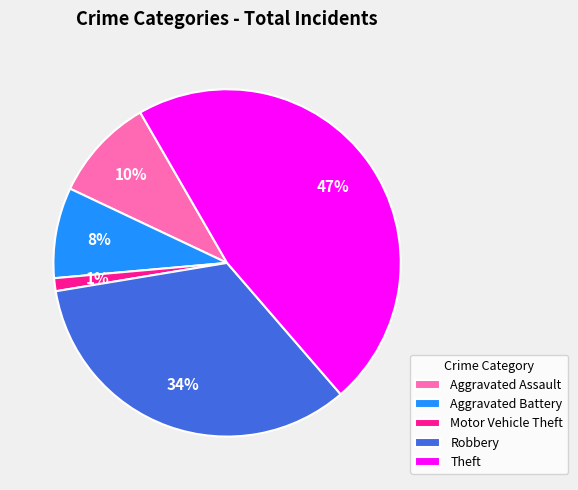

To the nearest percent, what is the difference between the Theft and Motor Vehicle Theft slice percentages?

46%